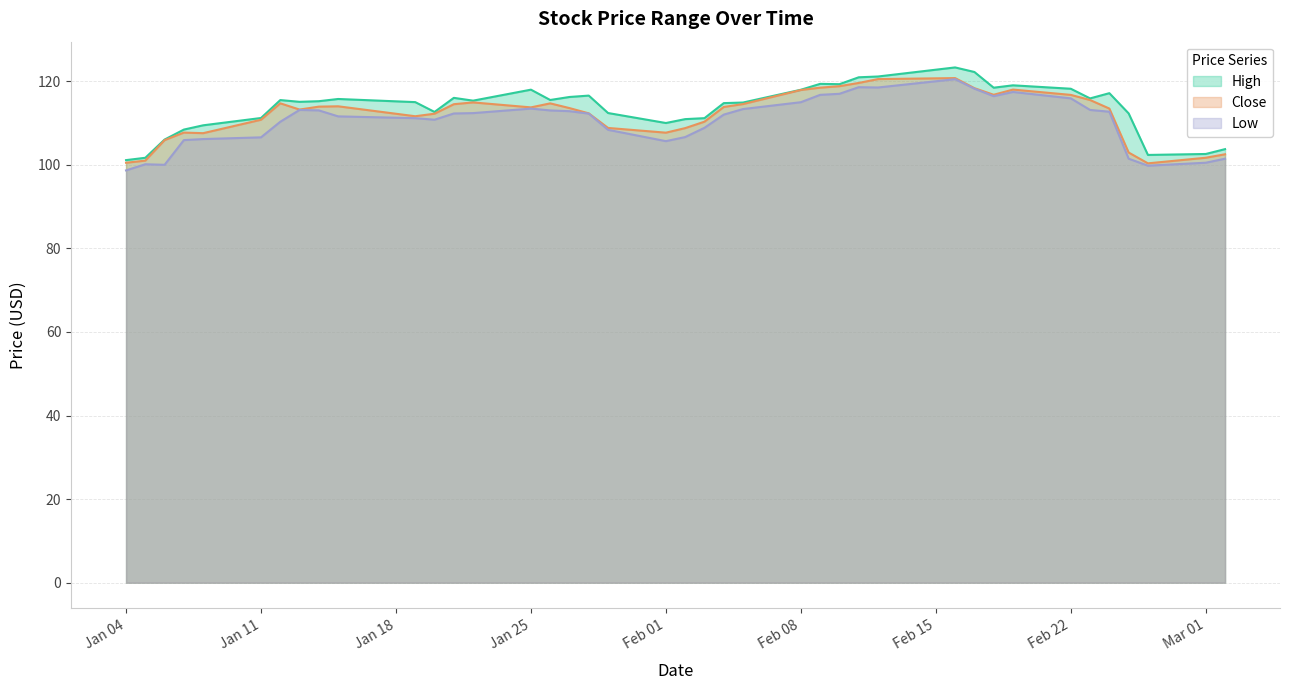

How many interior local peaks does the High series have?

9